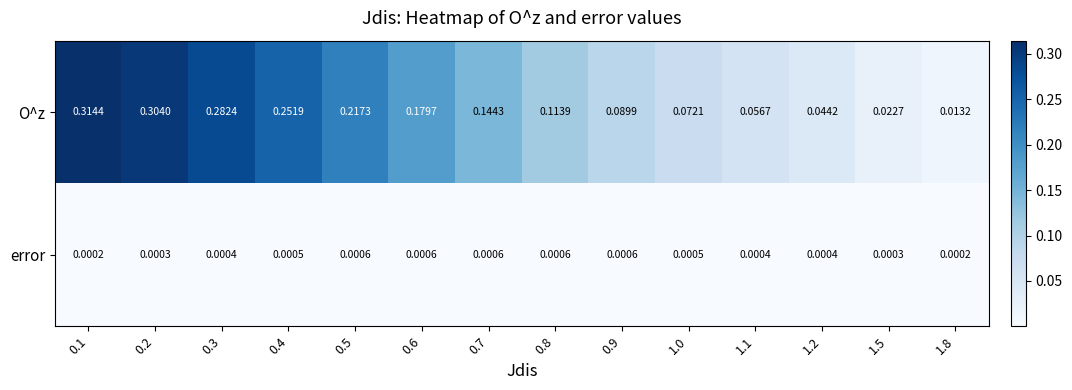

Rank the series by their average value, from highest to lowest.

O^z, error